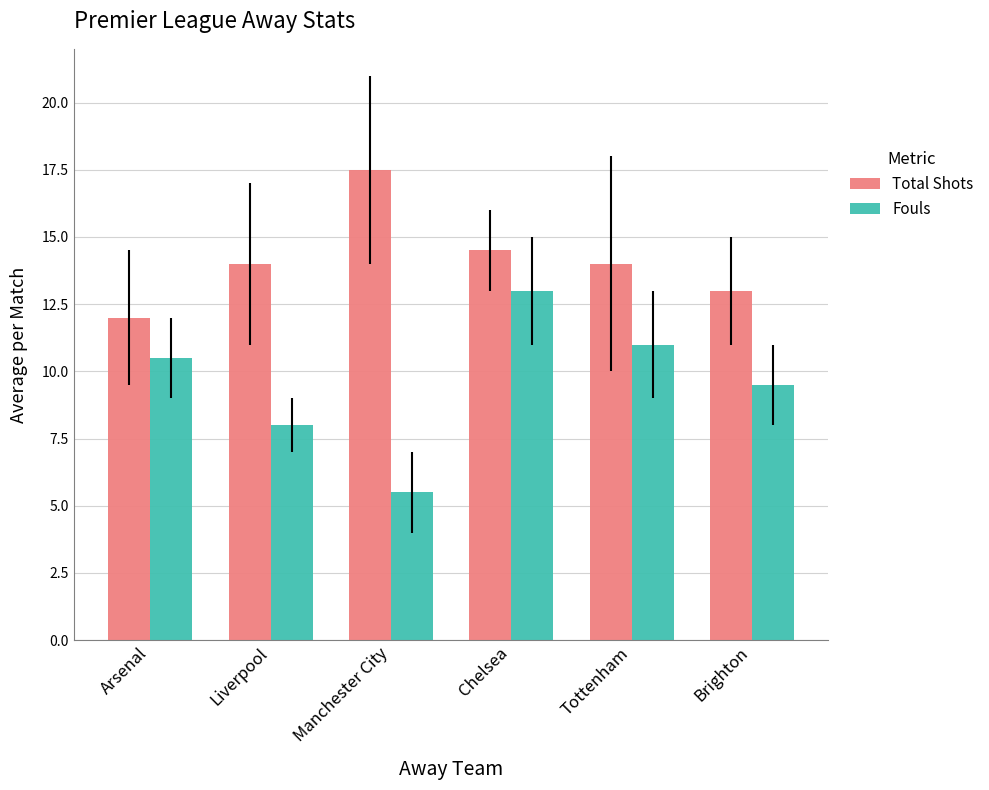

What is the average value of the Total Shots series?

14.2